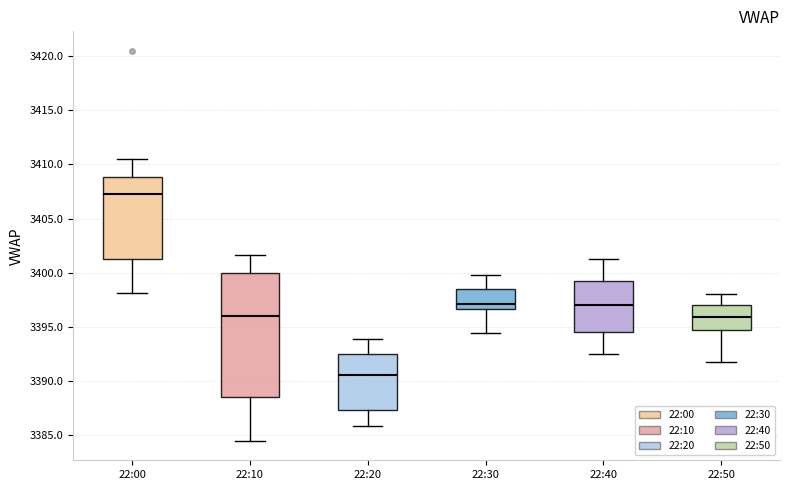

Where does the lower whisker of the box for 22:10 end on the y-axis? The values are not printed on the chart, so give them approximately, as read against the axis.

3384.5